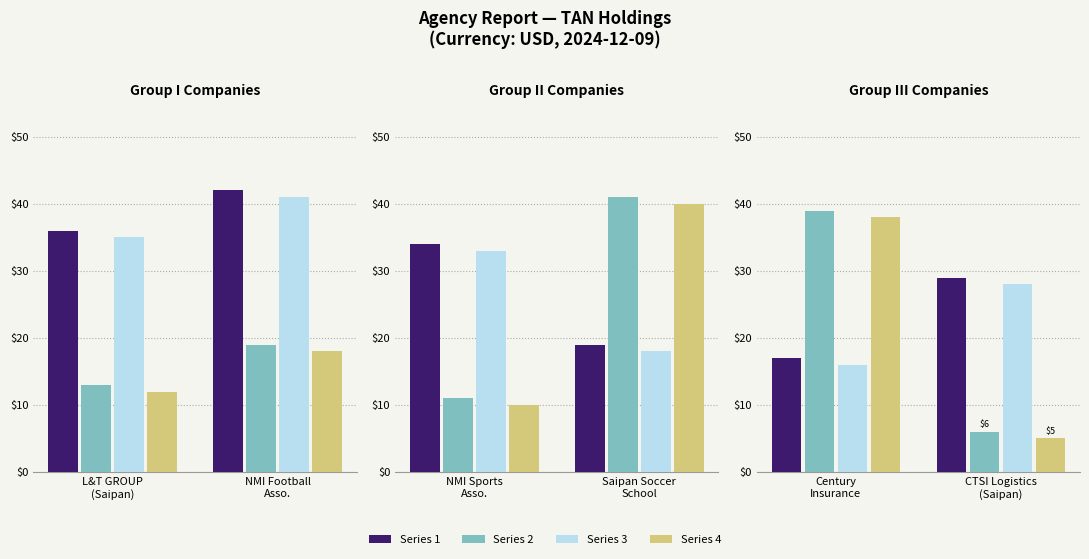

What are all the series names shown in the legend?

Series 1, Series 2, Series 3, Series 4